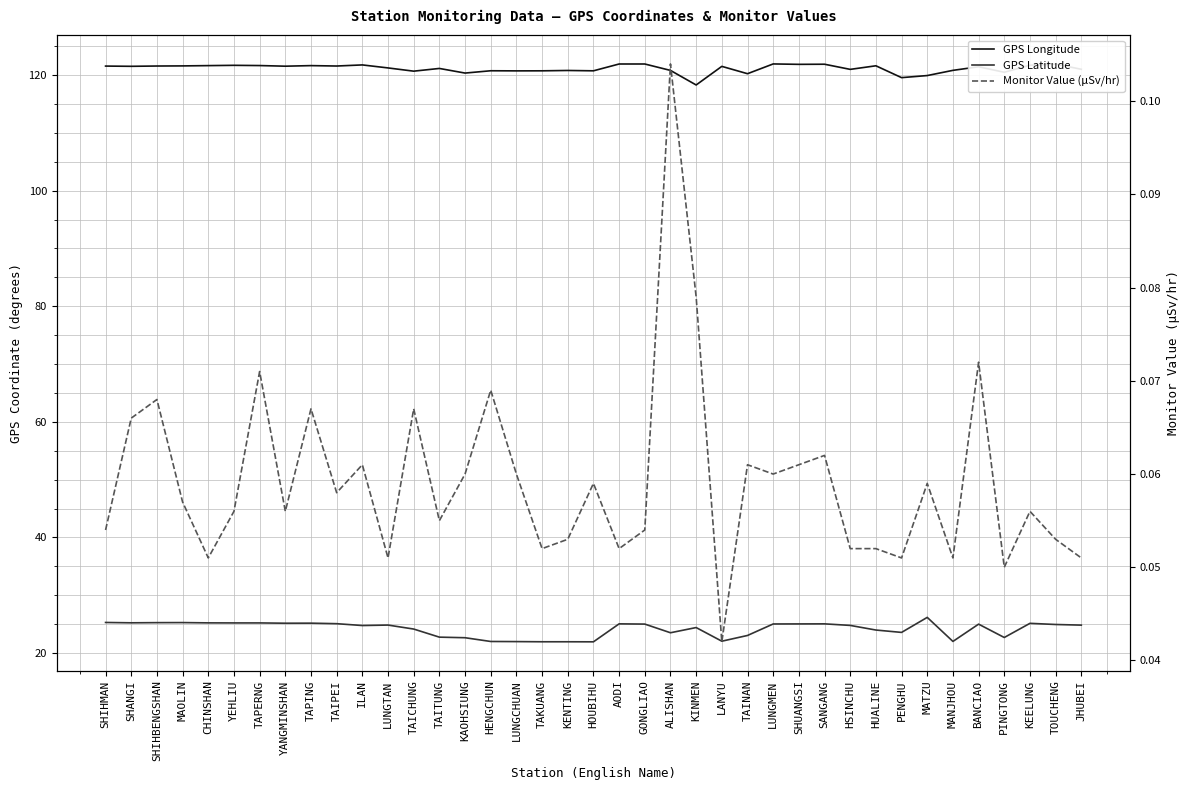

List the series in order of their overall mean, lowest first.

Monitor Value (μSv/hr), GPS Latitude, GPS Longitude